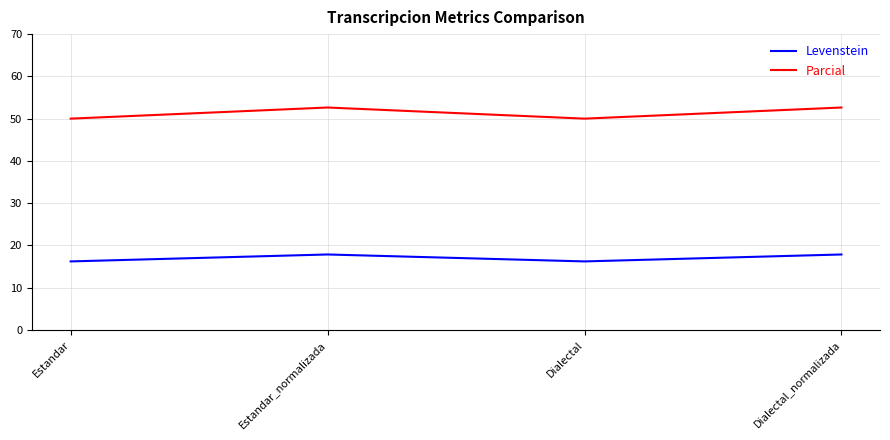

List the series in order of their peak value, lowest first.

Levenstein, Parcial